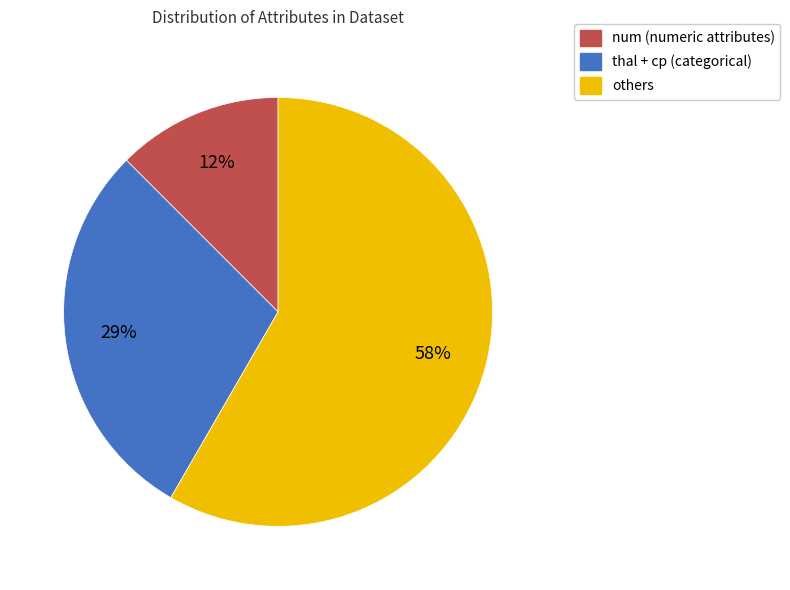

To the nearest percent, what is the average slice percentage?

33%